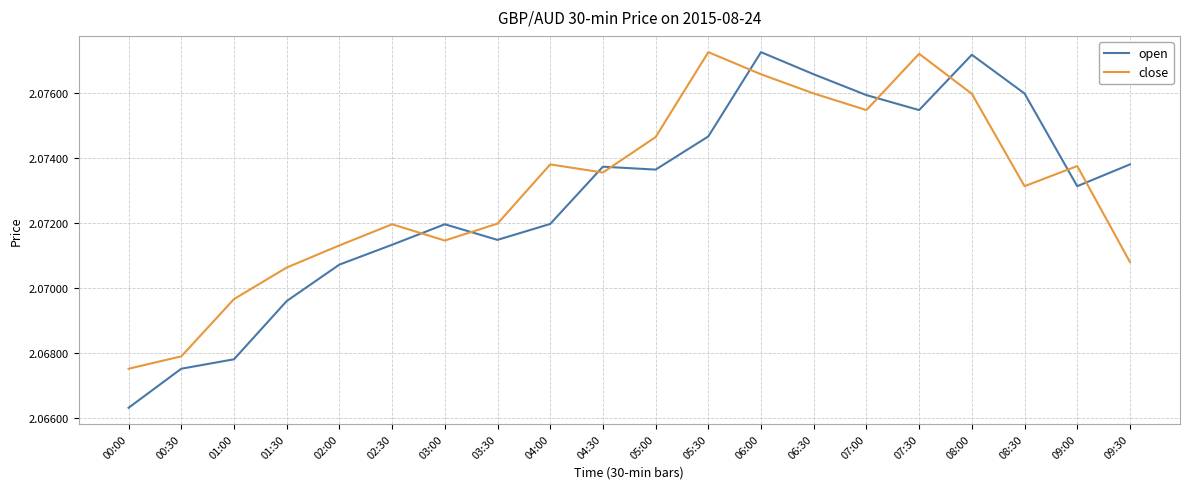

What are all the series names shown in the legend?

open, close